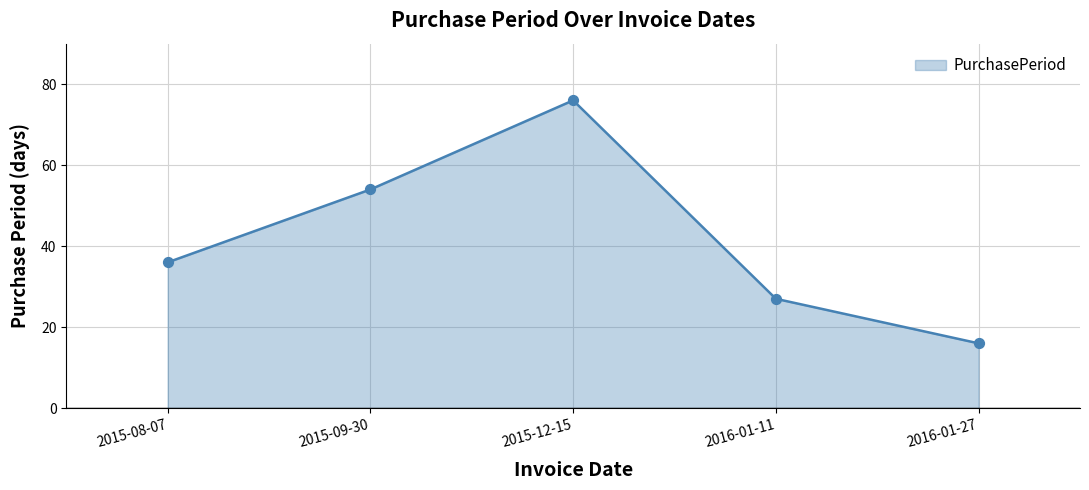

Approximately how many times larger is the value at 2015-08-07 compared to 2016-01-11?

1.3